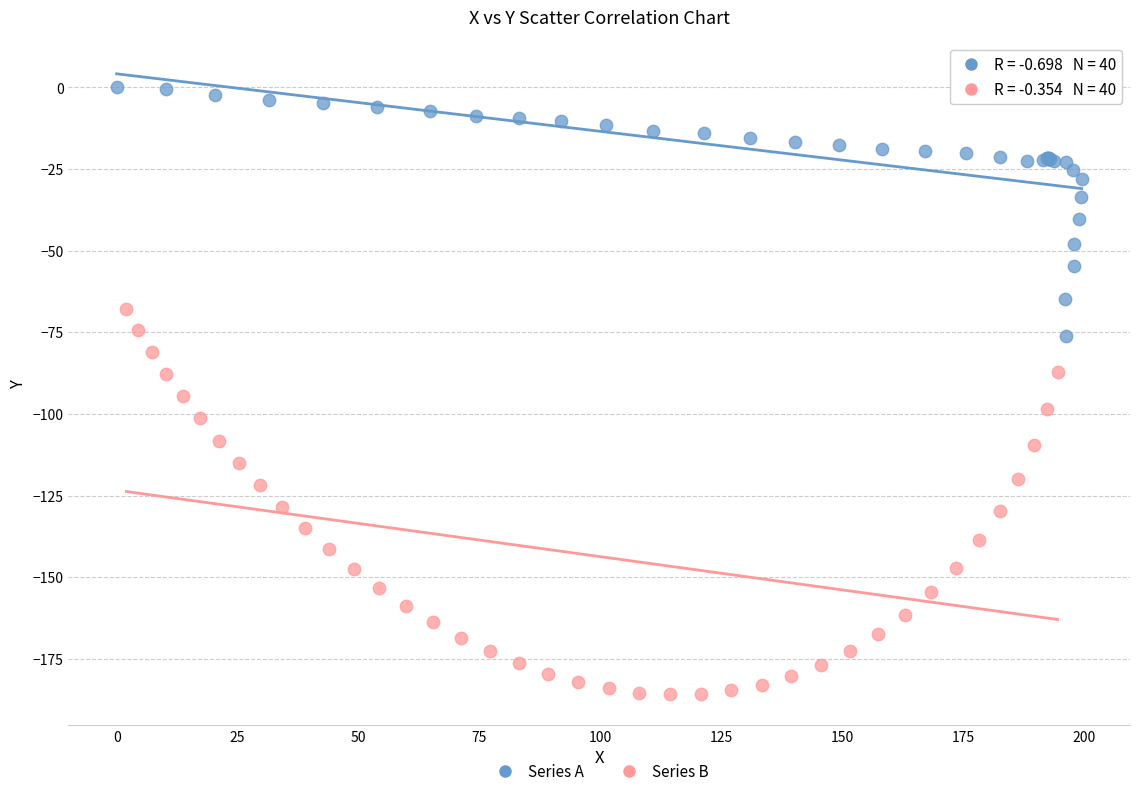

Which series reaches the maximum Y coordinate?

Series A